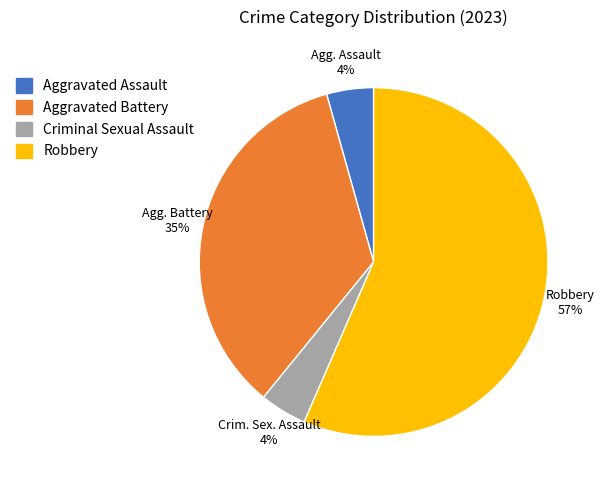

To the nearest percent, what is the difference between the Aggravated Battery and Robbery slice percentages?

22%